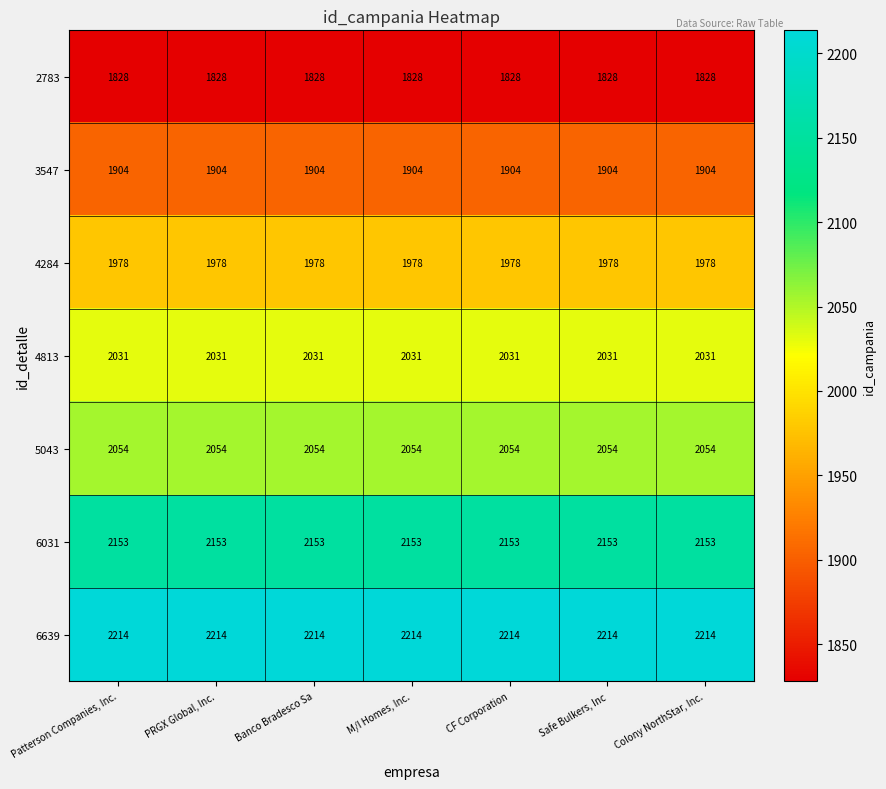

The value of 6639 at CF Corporation is 2214. True or false?

True